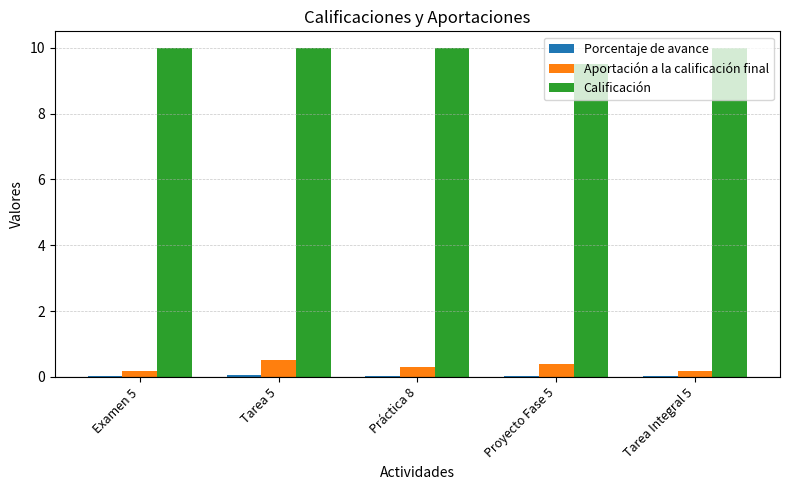

Does the chart contain stacked bars?

No